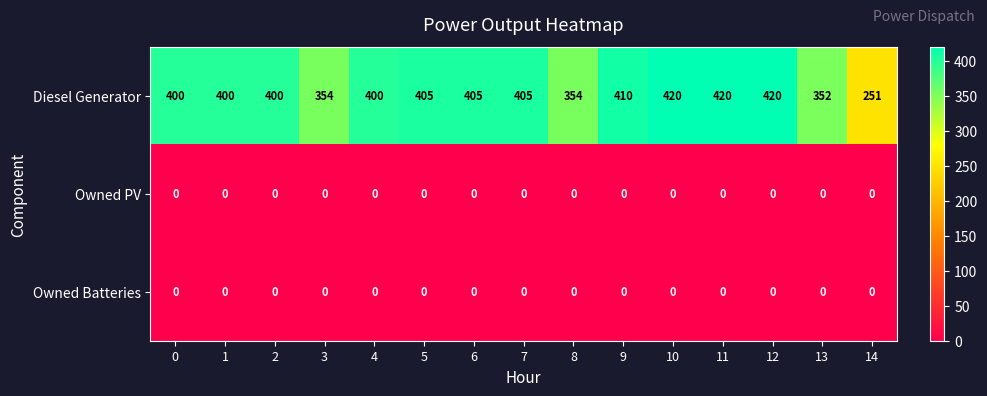

True or false: Diesel Generator has a value of 544 at 6.

False